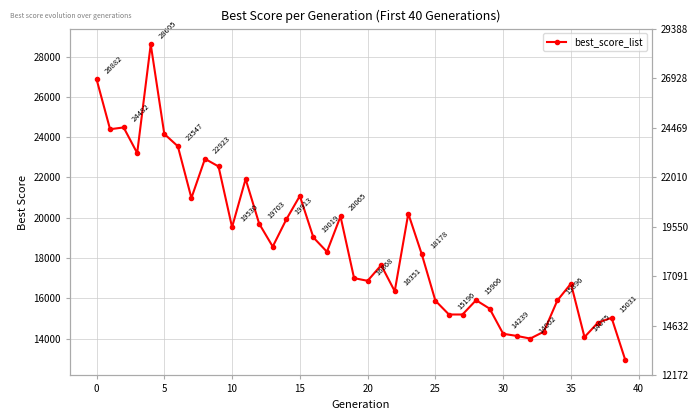

Reading left to right, extract all data points from this chart.

26882	24392	24482	23210	28605	24158	23547	20978	22923	22546	19530	21920	19703	18566	19913	21082	19019	18310	20065	17002	16868	17645	16351	20205	18178	15880	15196	15196	15906	15487	14239	14133	14002	14344	15896	16729	14075	14799	15031	12955